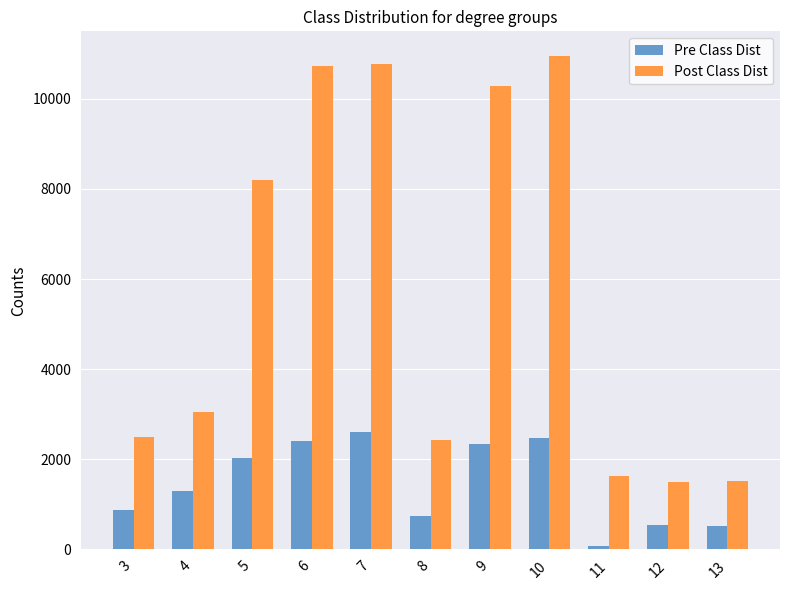

What is the minimum value shown in the chart?

85